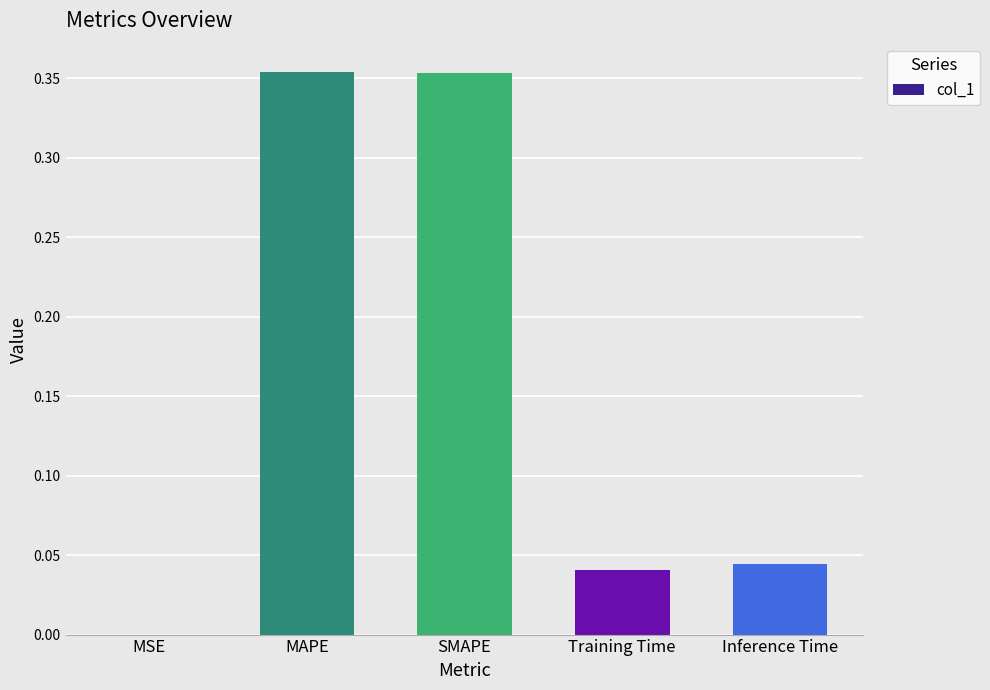

The chart shows a value of 0.0 at Inference Time. True or false?

True